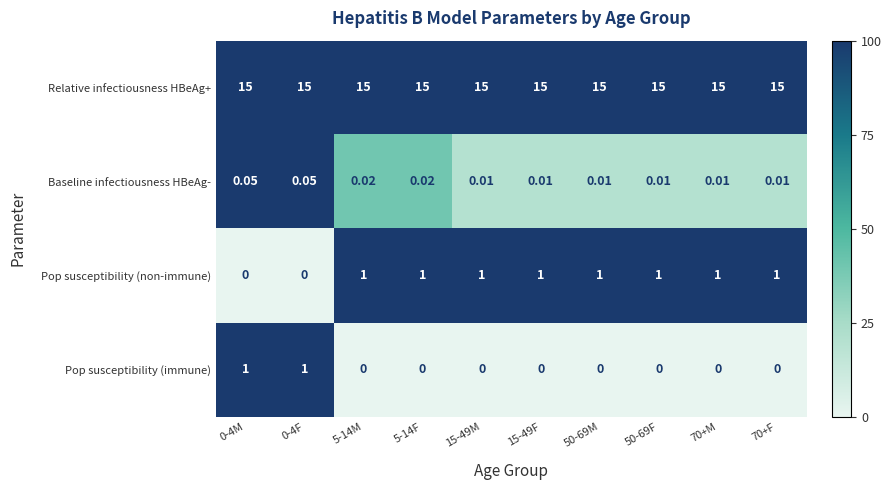

Between 5-14M and 15-49F, which series saw the biggest shift?

Baseline infectiousness HBeAg-